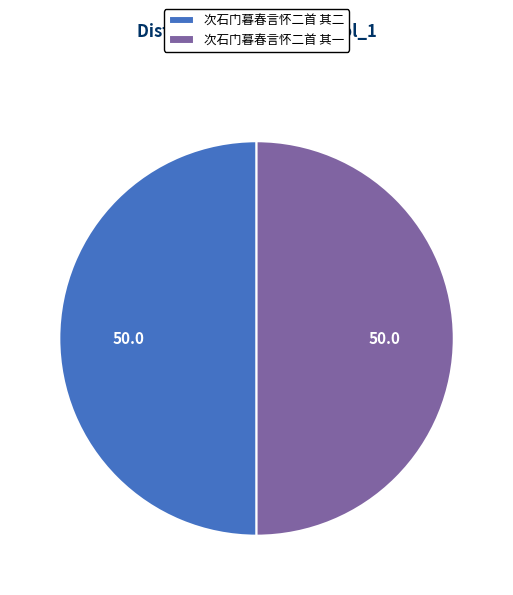

Do 次石门暮春言怀二首 其一 and 次石门暮春言怀二首 其二 together represent more than half of the pie?

Yes